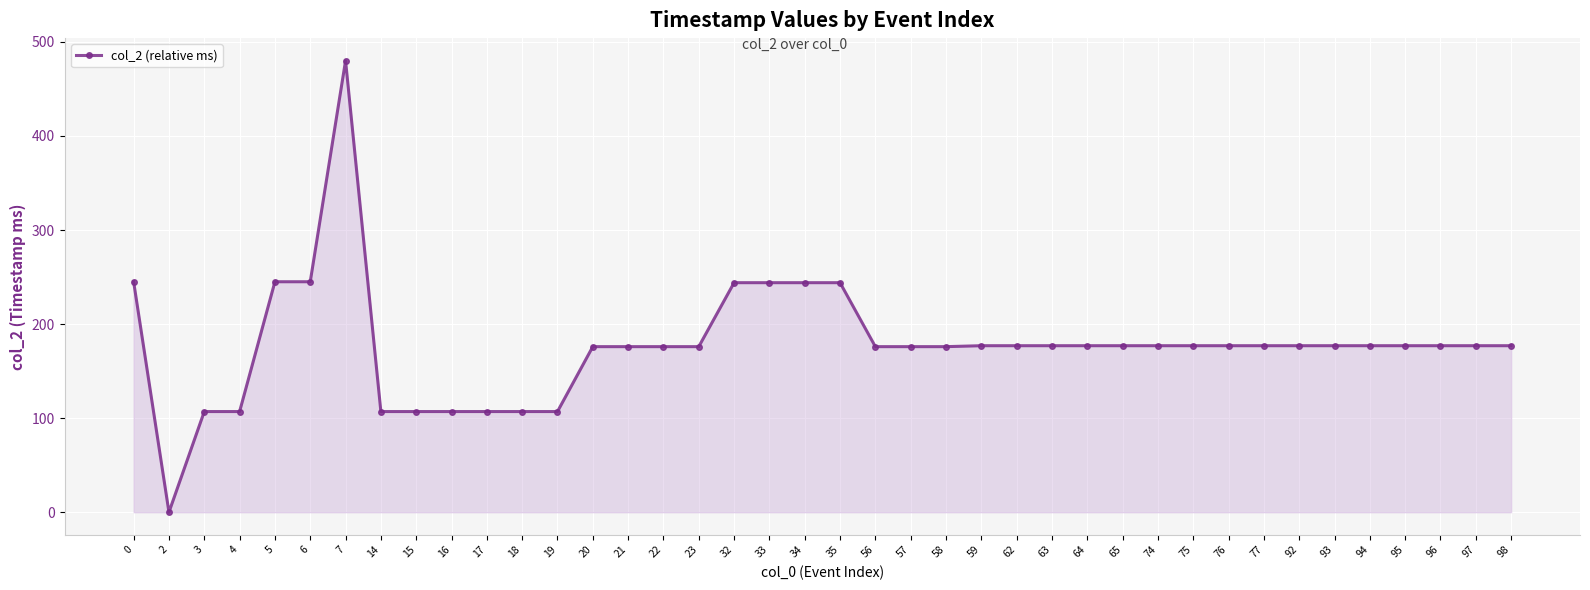

Is it true that the value at 74 is 177?

True